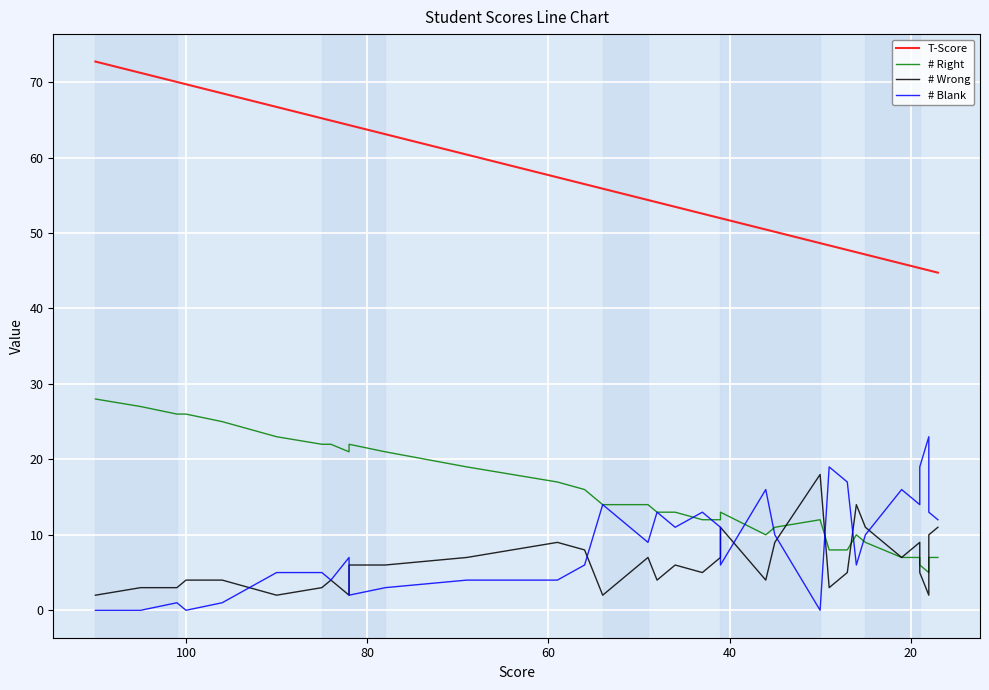

What is the sum of all T-Score values?

2258.7